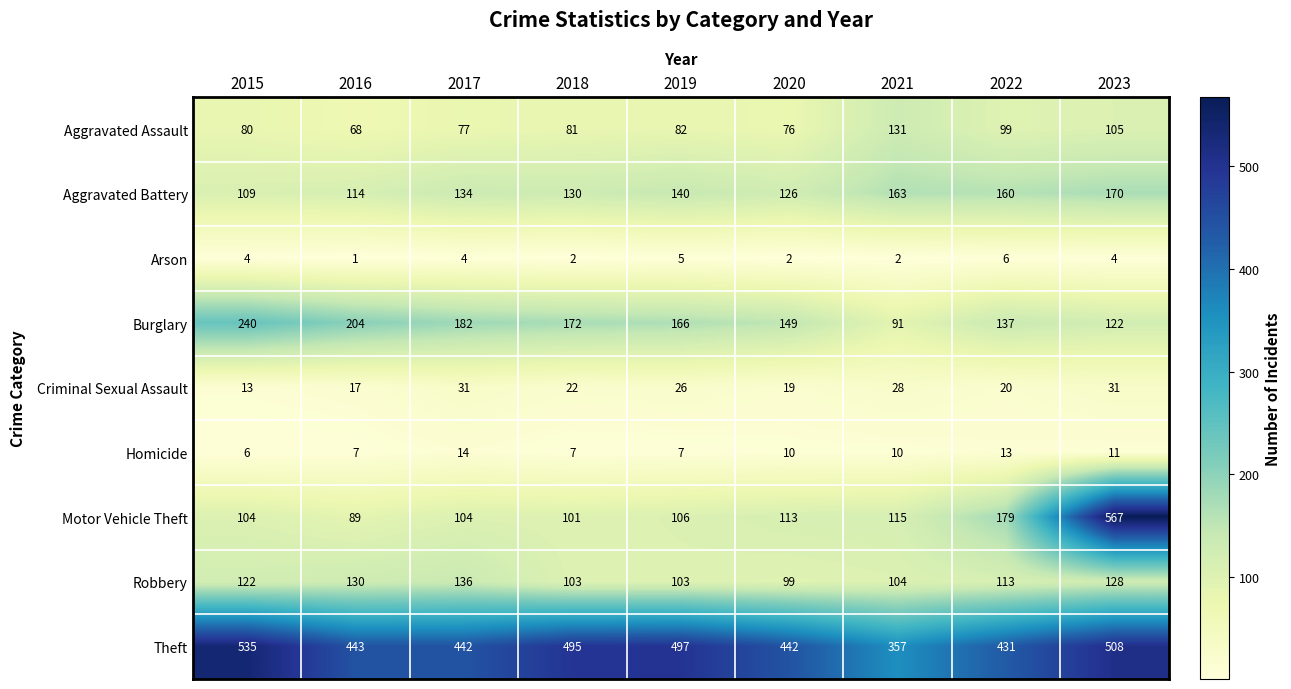

What is the total value across all series at 2020?

1036